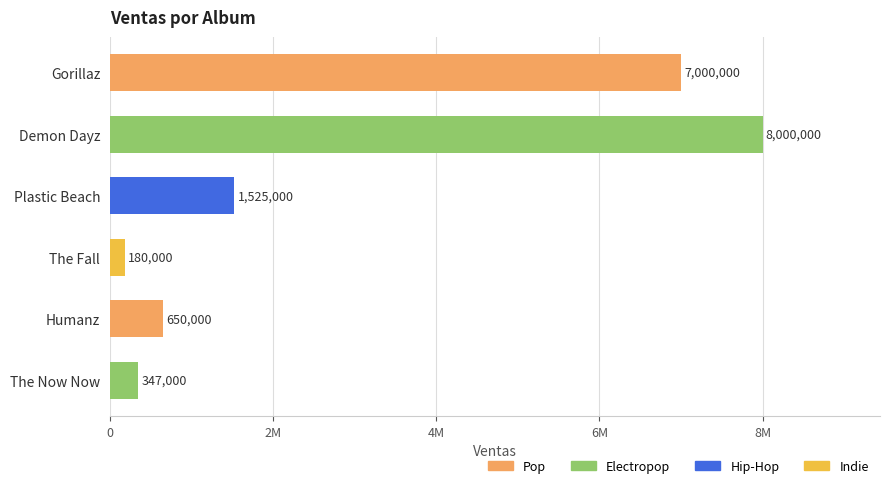

Rank the categories by value from lowest to highest.

The Fall, The Now Now, Humanz, Plastic Beach, Gorillaz, Demon Dayz